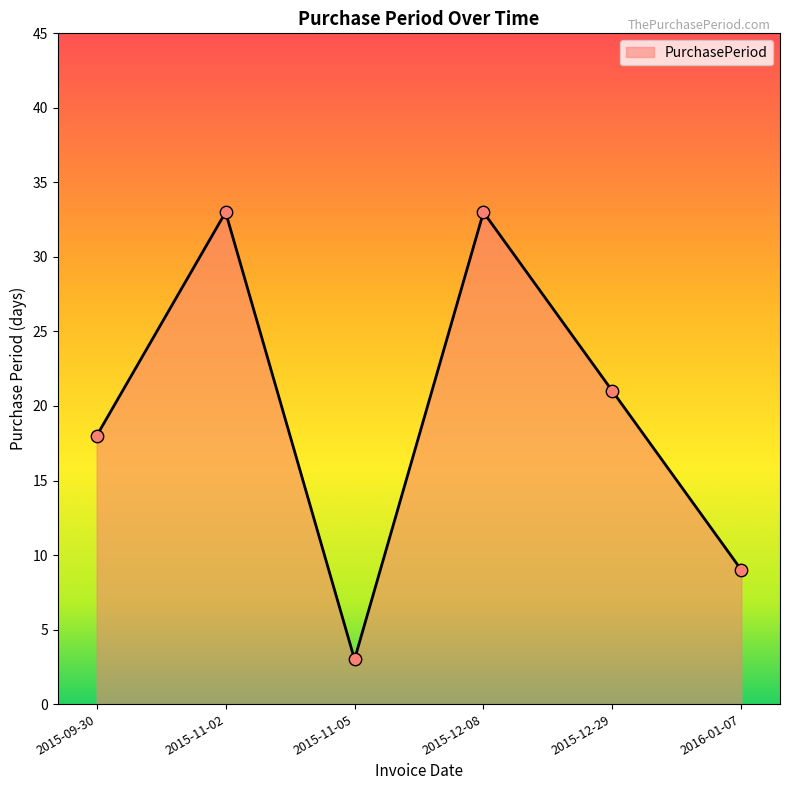

What is the change in value from 2015-09-30 to 2015-11-02?

+15